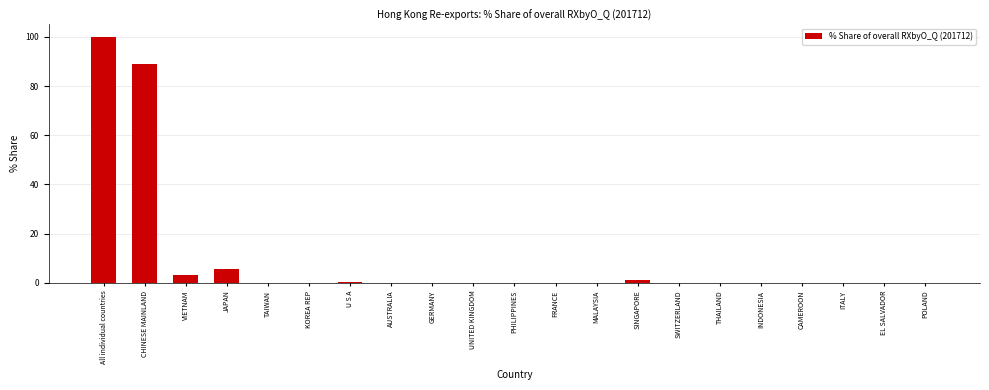

What is the sum of all values?

200.0